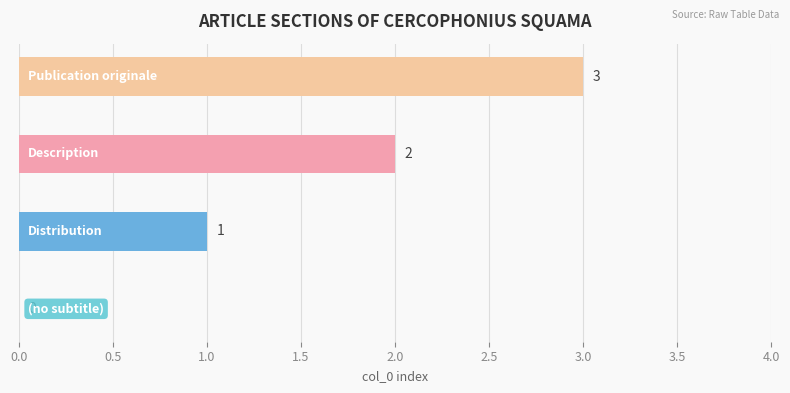

What is the sum of all values?

6